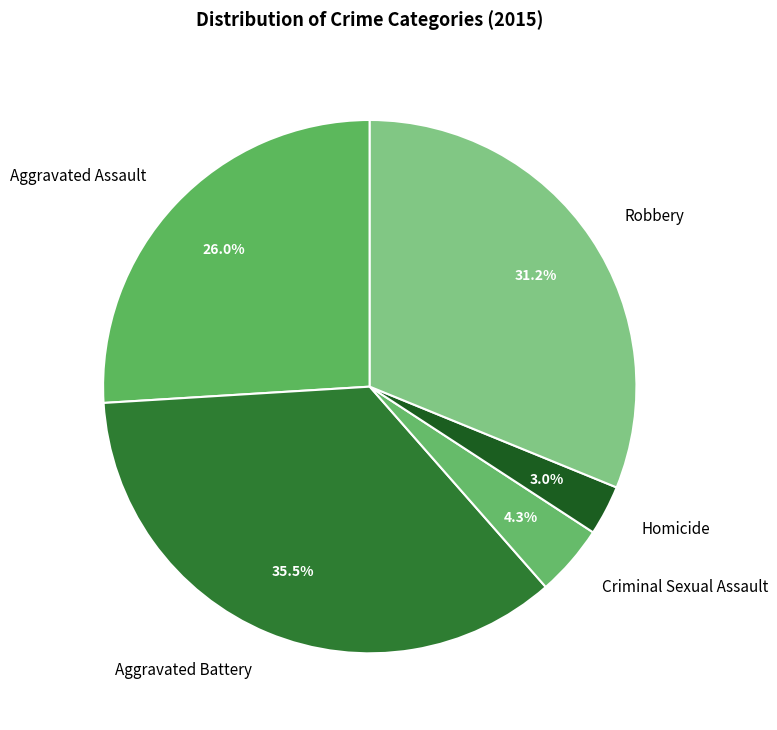

How much of the chart is everything except Robbery?

68.8%